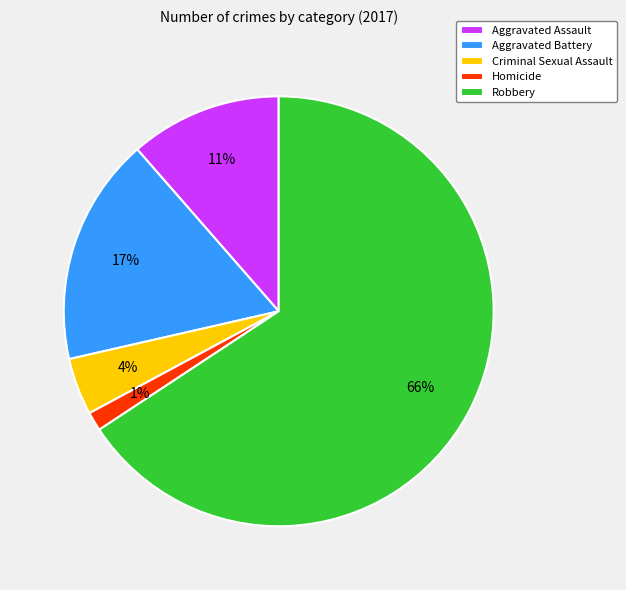

How many slices are in this pie chart?

5